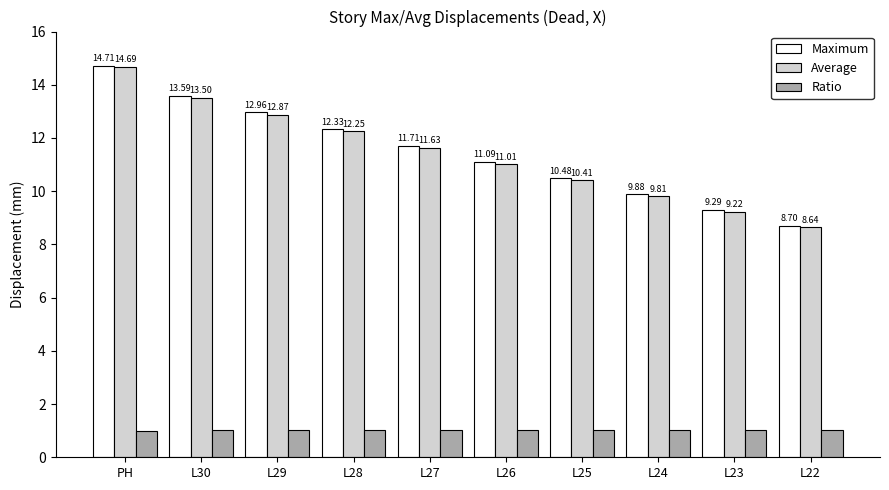

The value of Average at PH is 14.7. True or false?

True